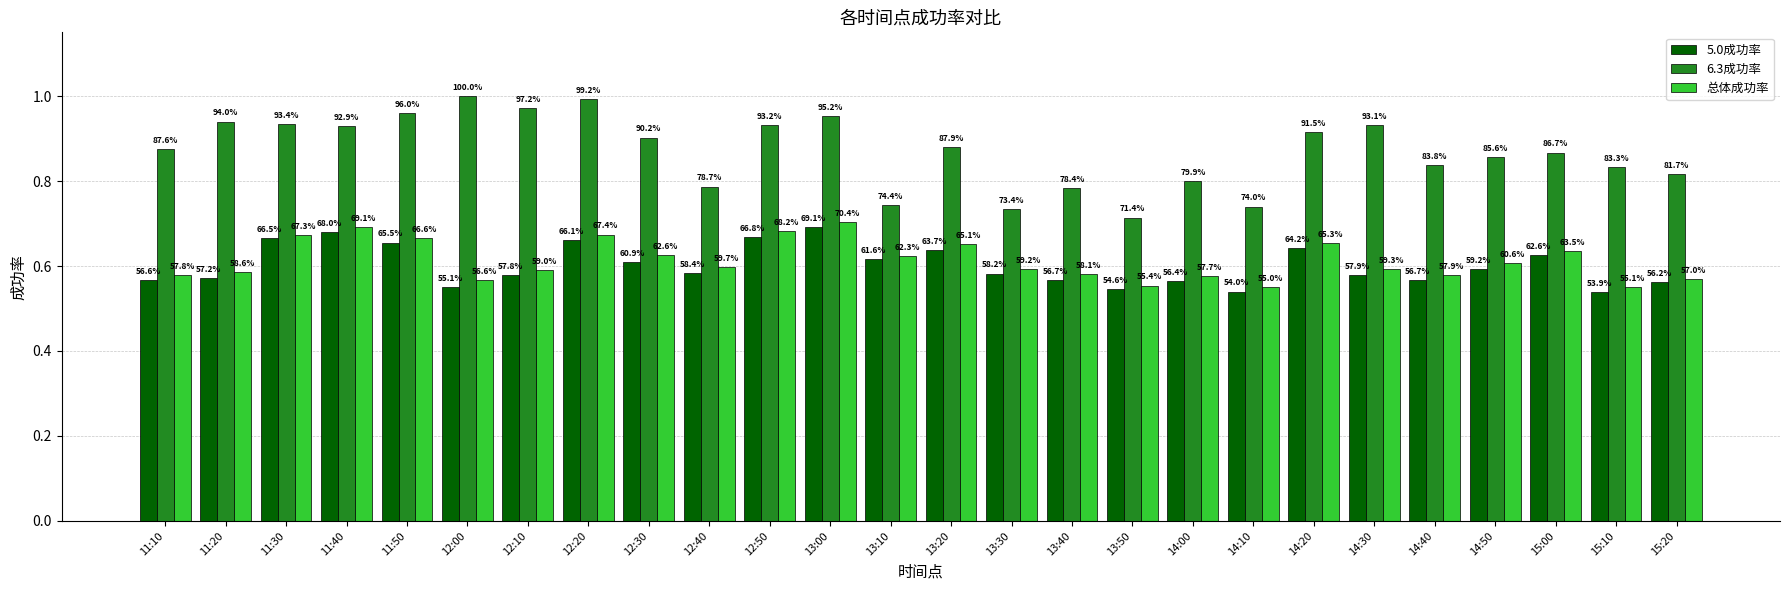

What is the lowest value of the 总体成功率 series?

0.6